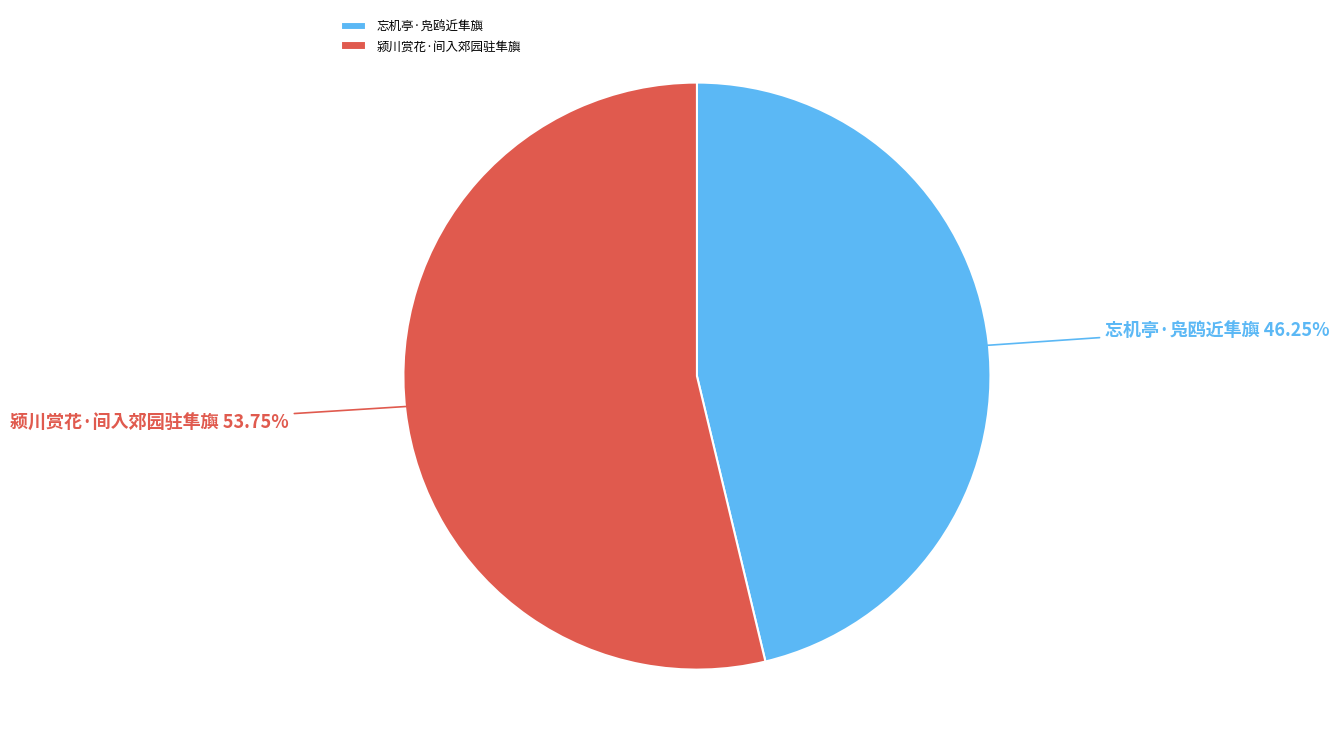

What is the largest slice in the pie chart?

颍川赏花·间入郊园驻隼旟